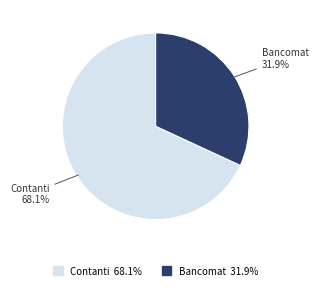

Does any single category account for the majority?

Yes